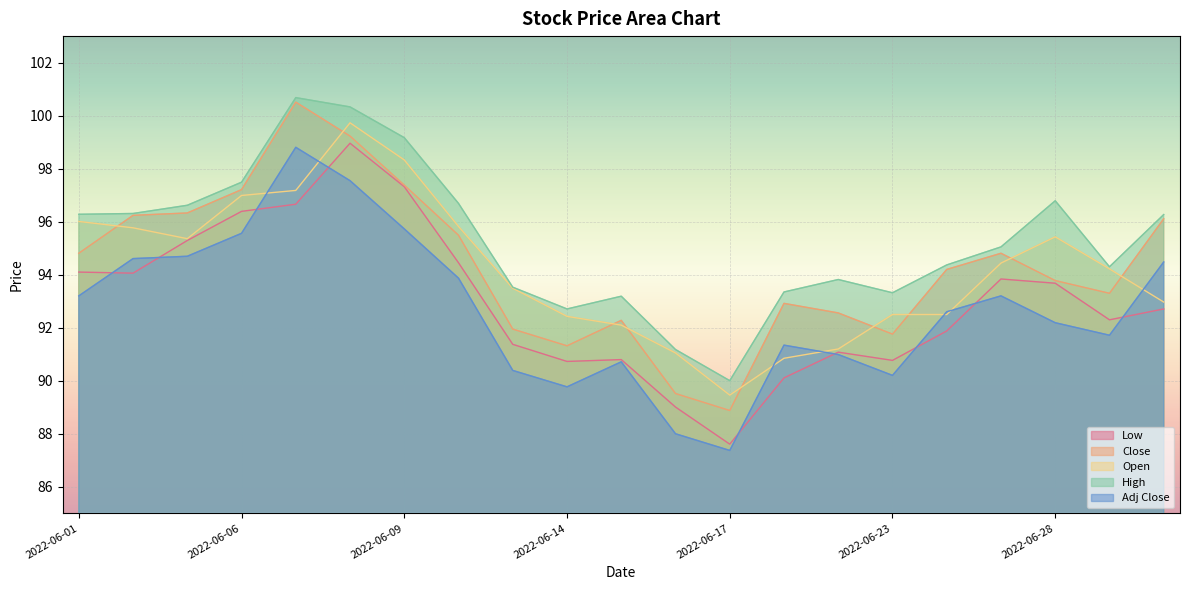

Is it true that Adj Close equals 156.5 at 2022-06-08?

False